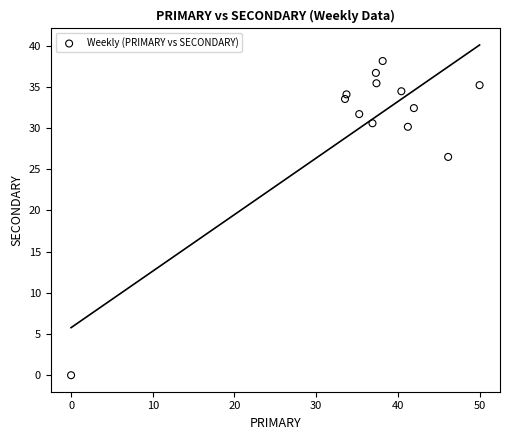

What is the range of Y values (max minus min)?

38.1